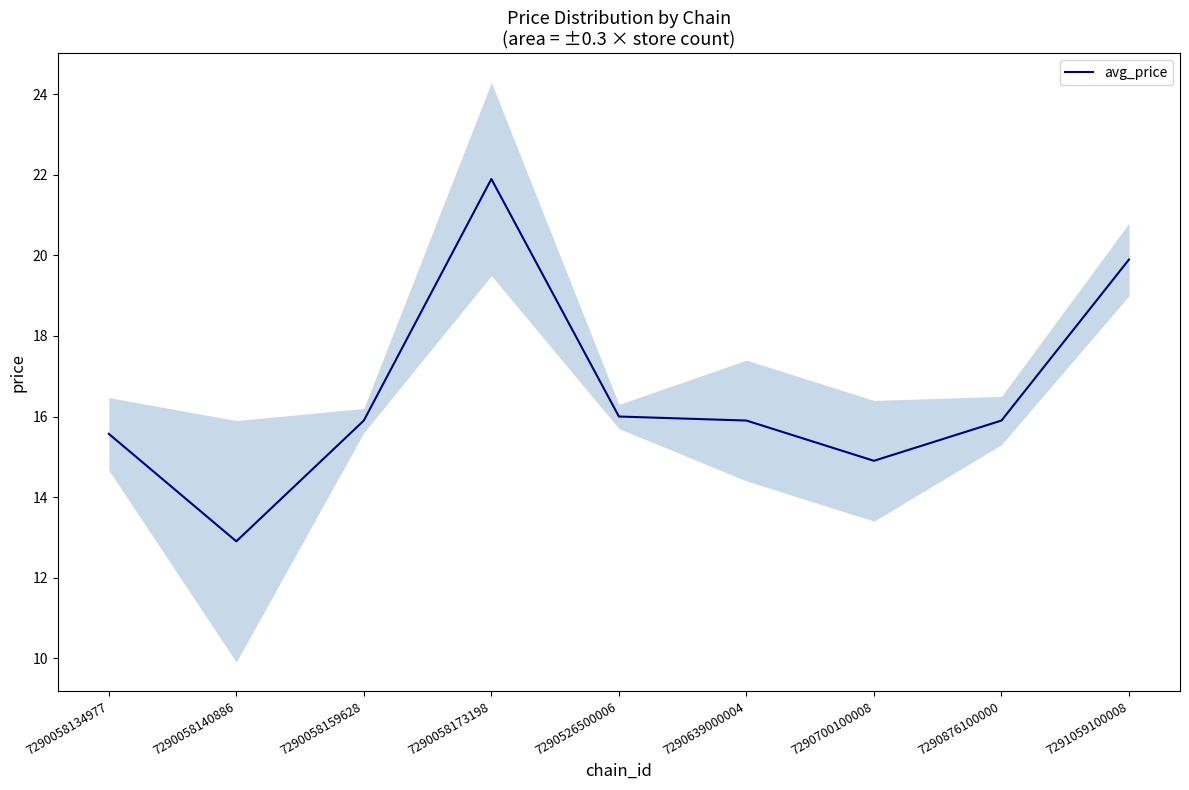

Is it true that the value at 7290058173198 is 12.9?

False